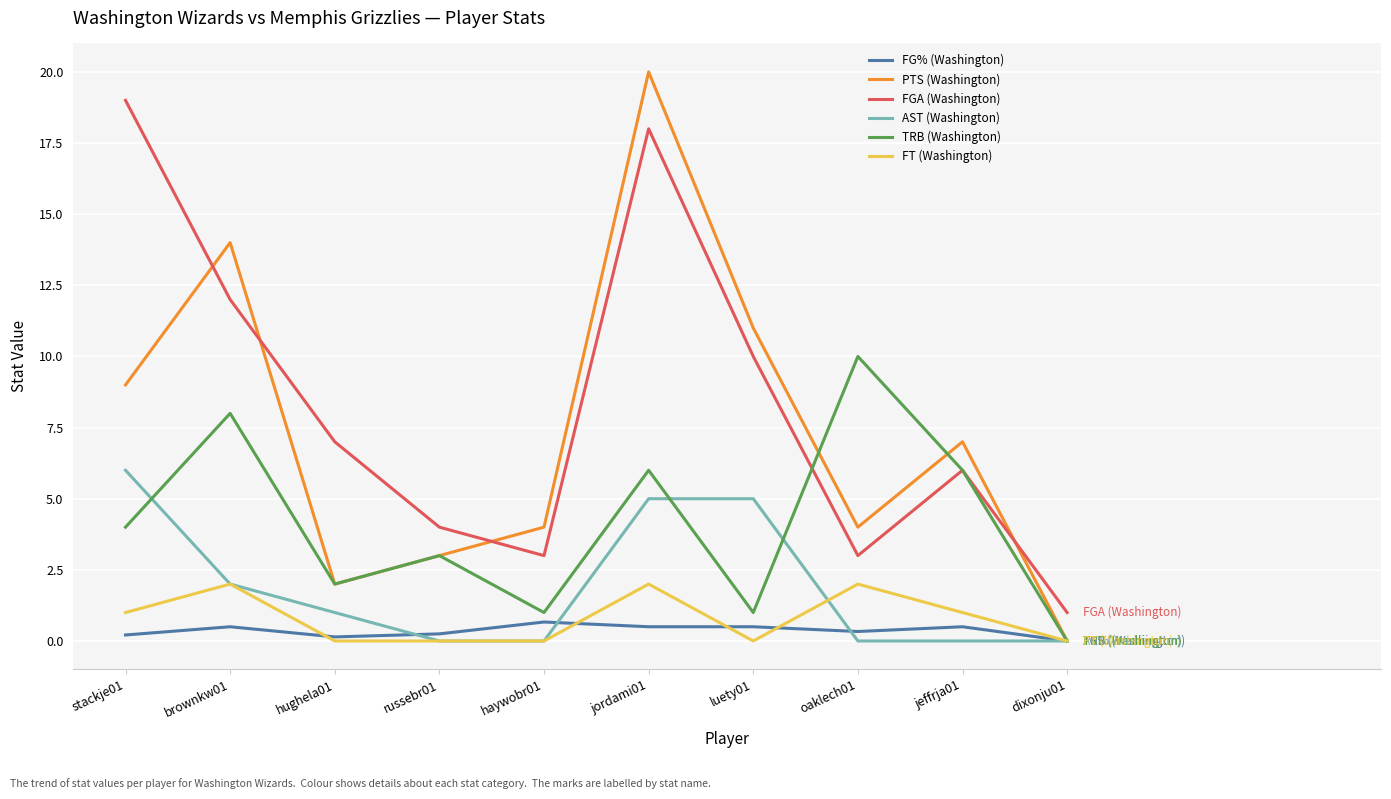

The PTS (Washington) series shows 20.0 at jordami01. True or false?

True